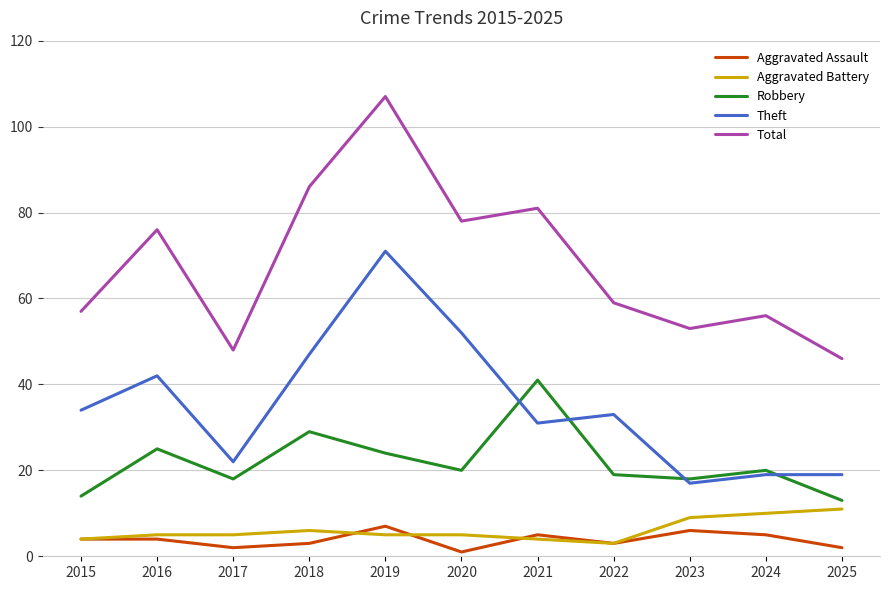

What is the approximate value of Total at 2016?

76